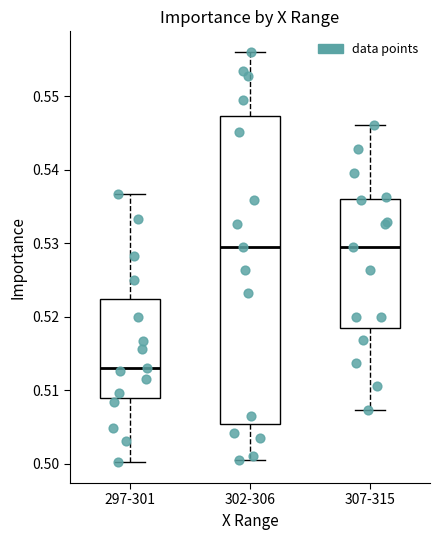

Reading left to right, transcribe this box plot: for each box, give where its median line is, the range the box spans, and where its two whiskers end, as read against the y-axis. The values are not printed on the chart, so give them approximately, as read against the axis.

297-301: median 0.513, box 0.509 to 0.522, whiskers 0.500 to 0.537
302-306: median 0.530, box 0.505 to 0.547, whiskers 0.500 to 0.556
307-315: median 0.530, box 0.518 to 0.536, whiskers 0.507 to 0.546